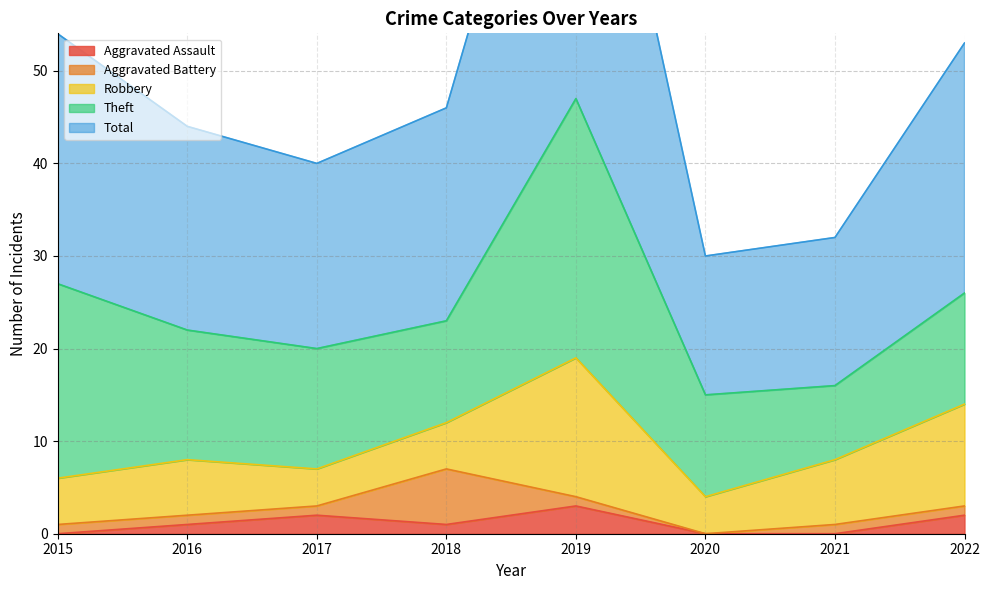

At which label does Aggravated Battery first exceed 1?

2018